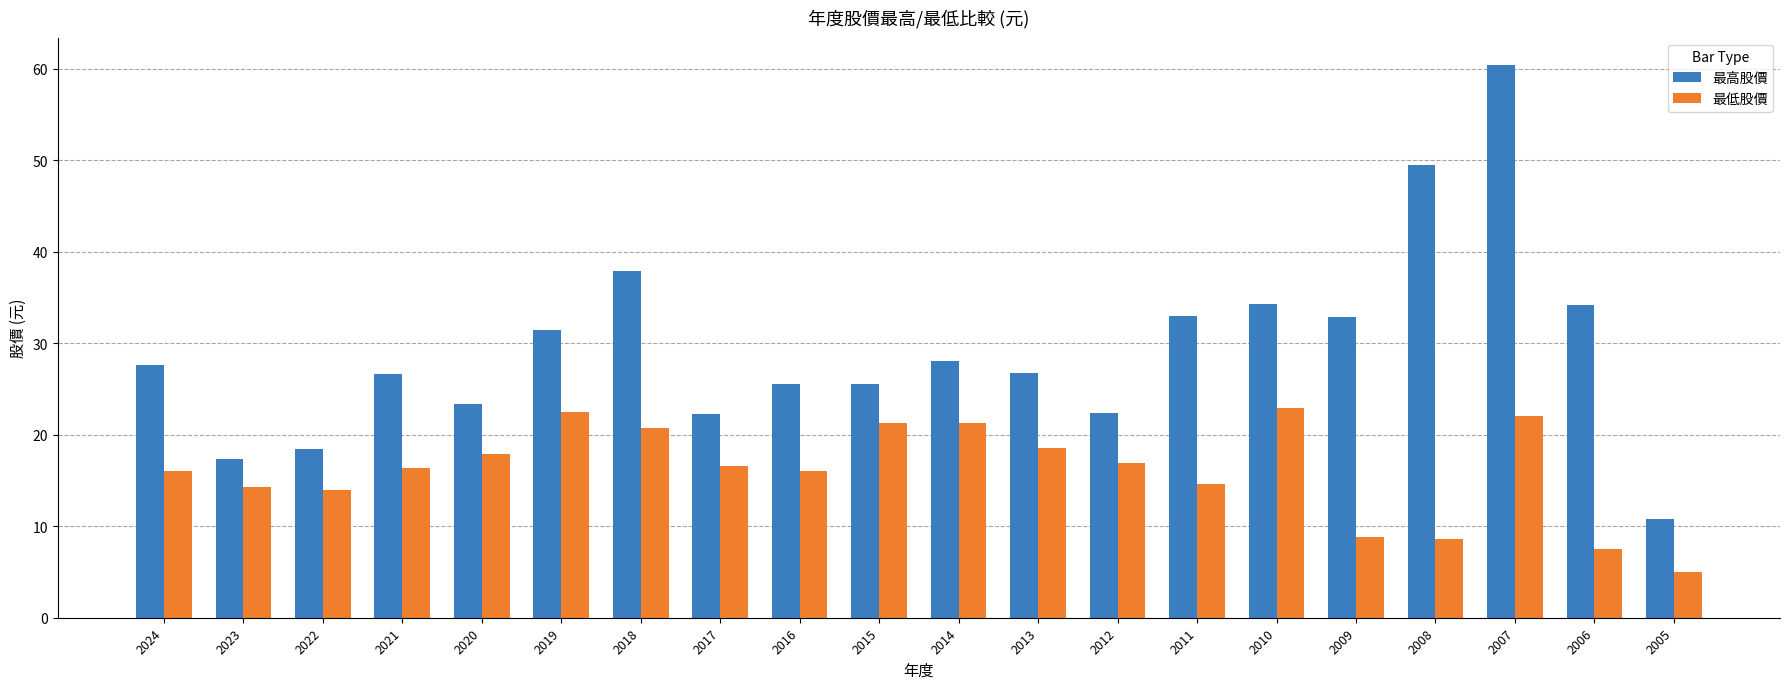

The 最低股價 series shows 14.3 at 2023. True or false?

True